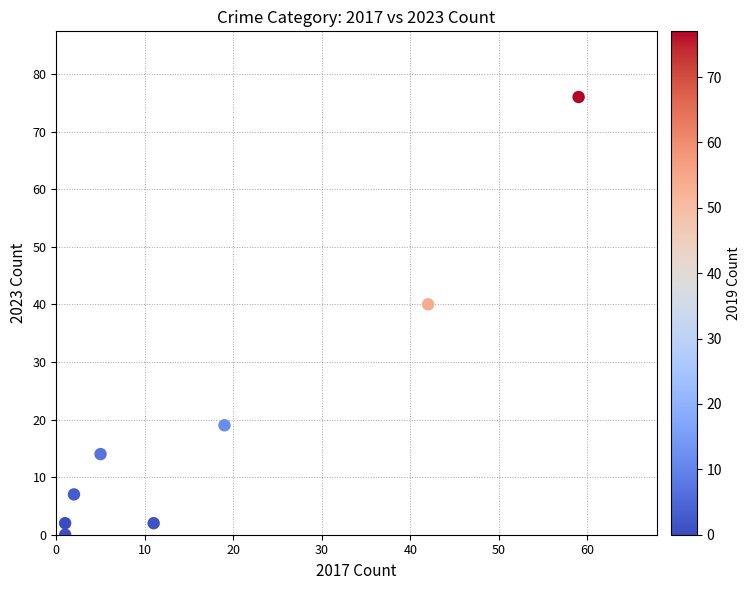

What is the range of X values (max minus min)?

58